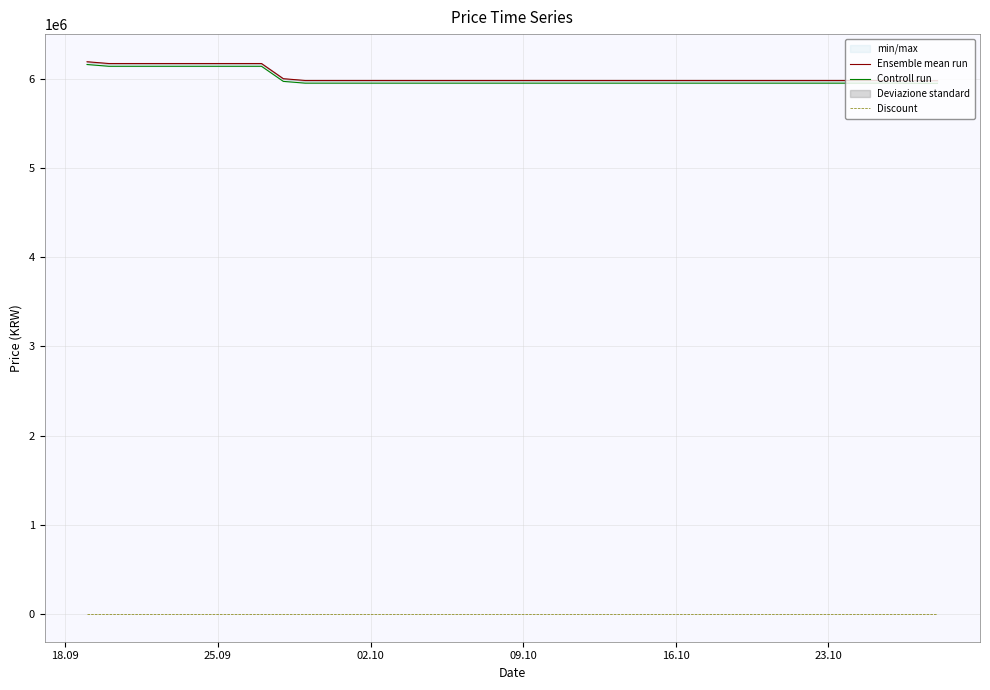

True or false: Ensemble mean run and Discount cross at least once.

False